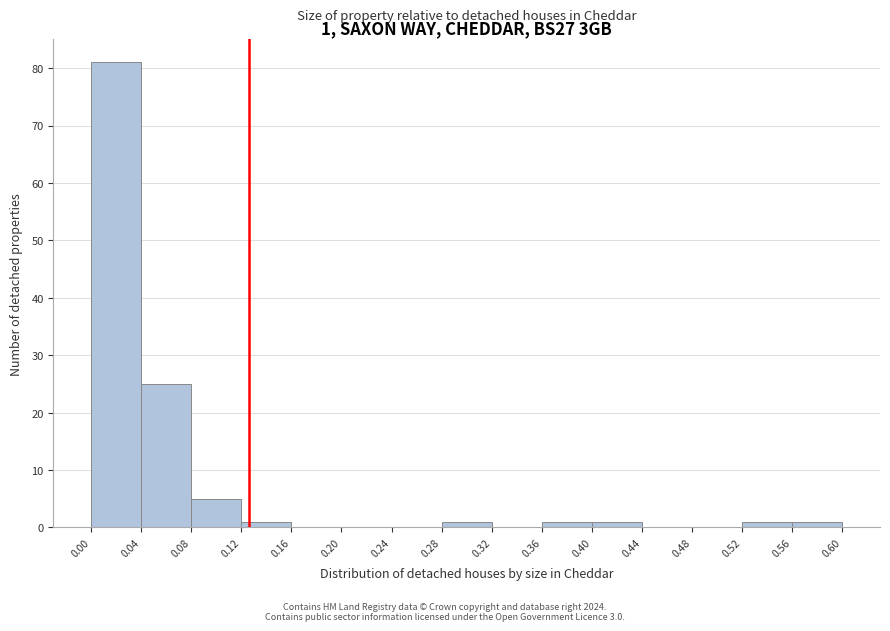

Over which range of the x-axis is the bar tallest?

0.00 to 0.04